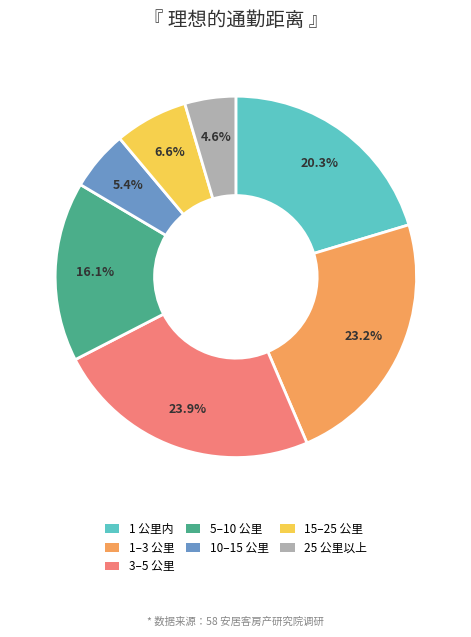

Which slice is the smallest?

25 公里以上